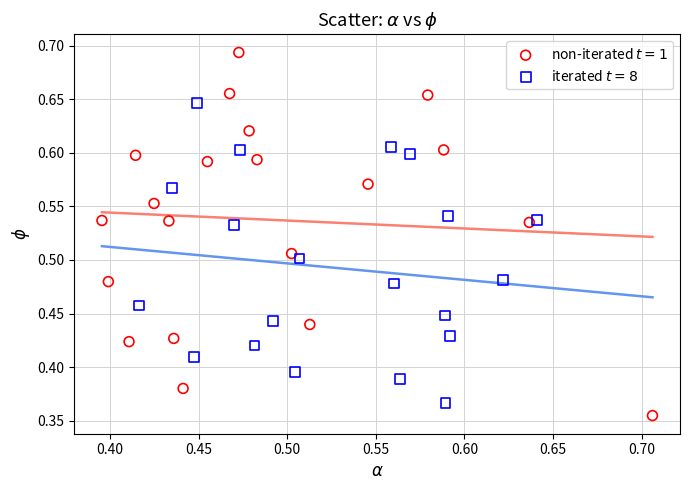

Which series has the largest Y range (max minus min)?

non-iterated $t = 1$